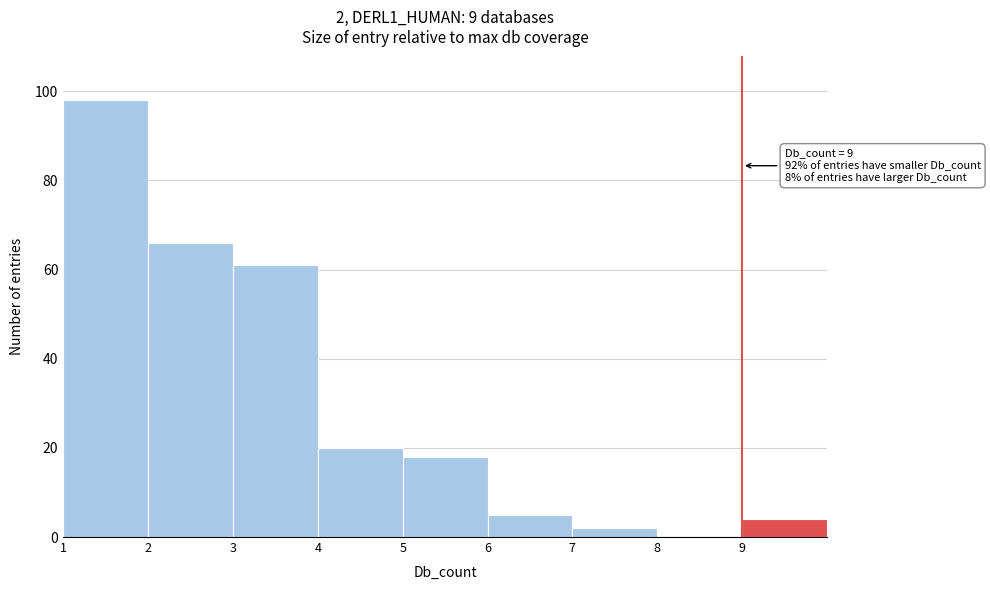

Which range on the x-axis has the tallest bar?

1 to 2